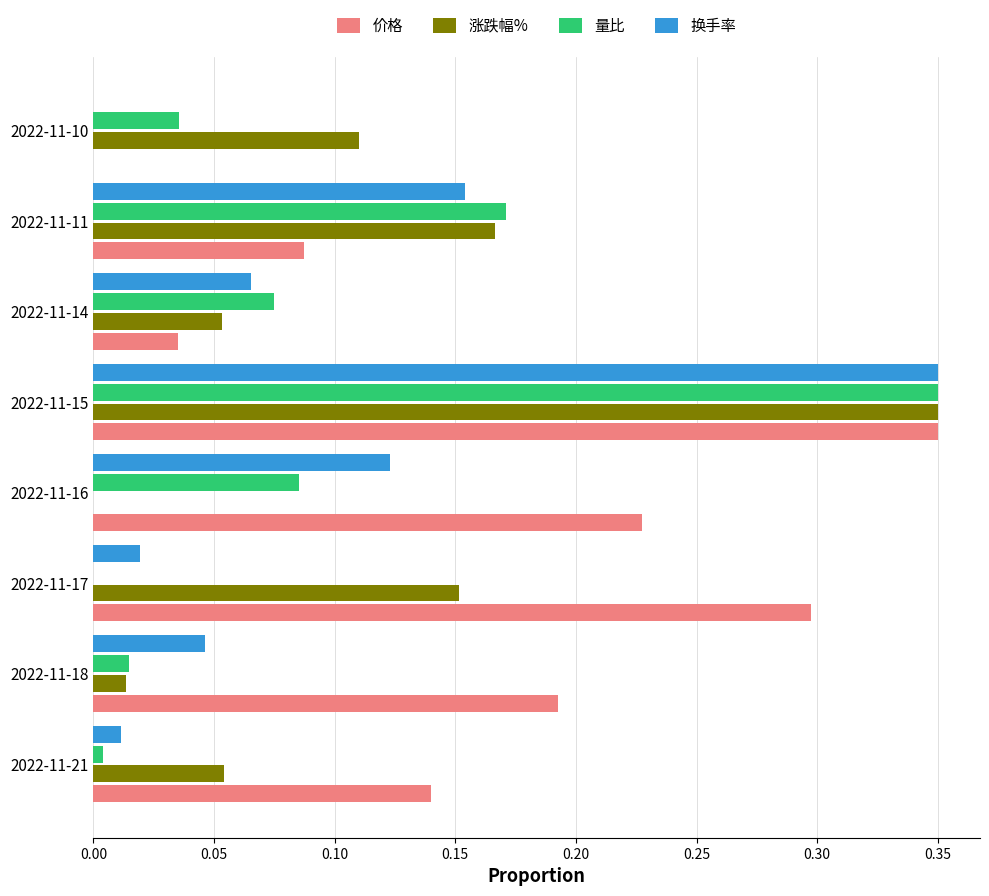

What is the sum of all 涨跌幅% values?

0.9